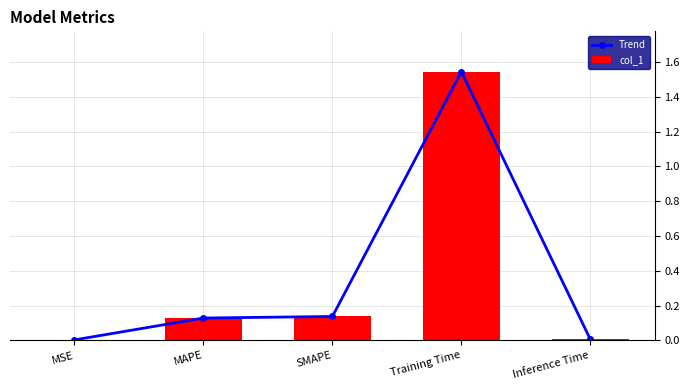

What is the label of the 5th bar from the right?

MSE